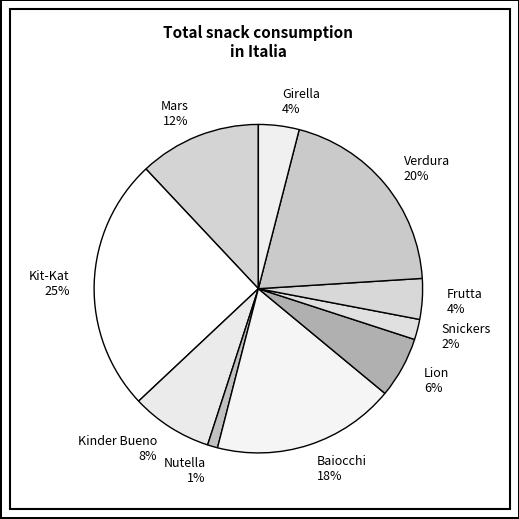

To the nearest percent, what is the difference between the Kit-Kat and Mars slice percentages?

13%